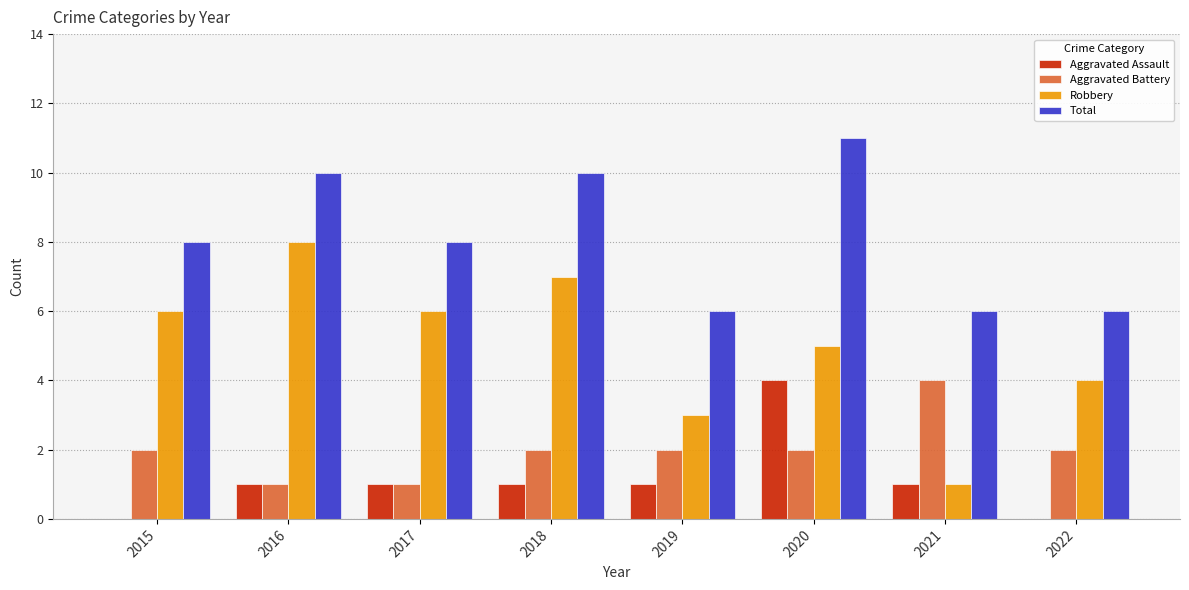

What is the total value across all series at 2020?

22